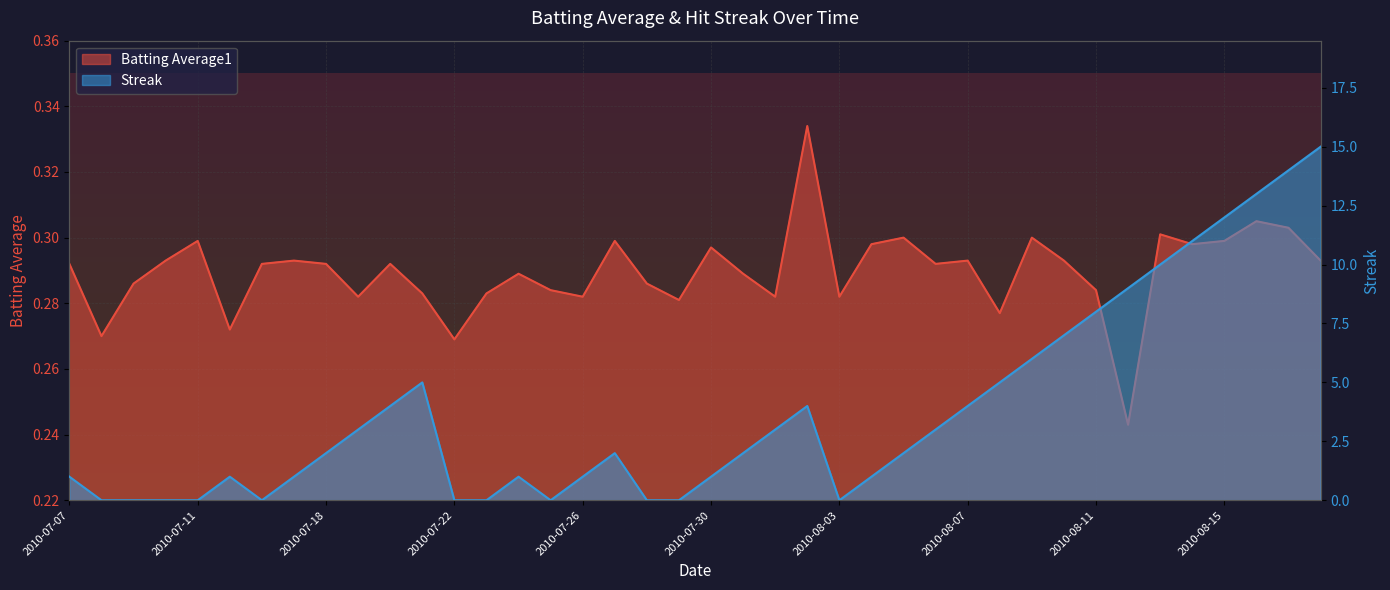

List the series in order of their peak value, highest first.

Streak, Batting Average1